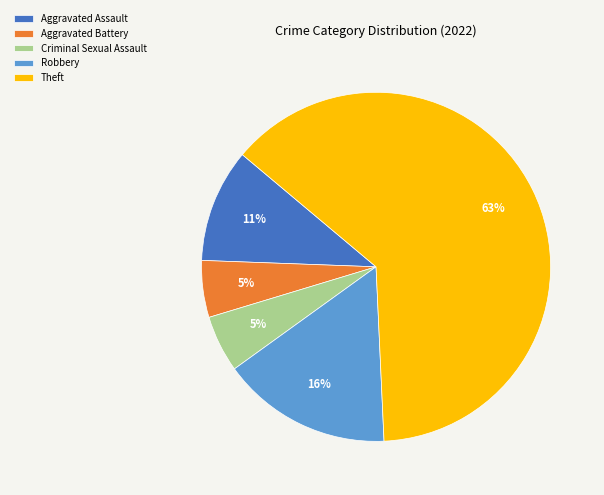

Does Aggravated Battery represent more than half of the total?

No